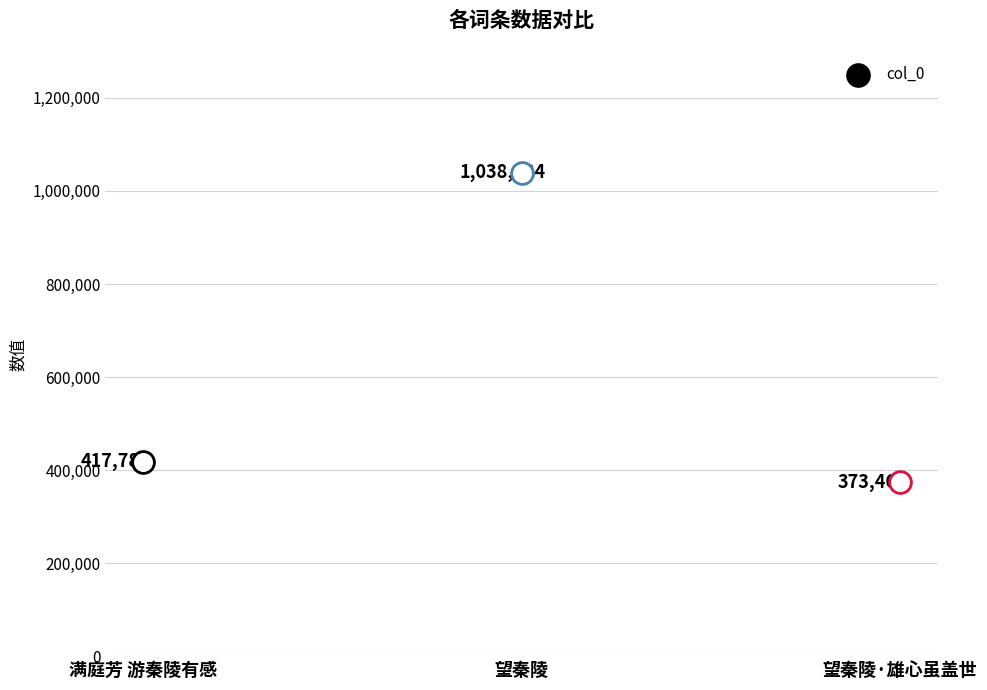

What is the ratio of the value at 望秦陵·雄心虽盖世 to the value at 望秦陵?

0.4